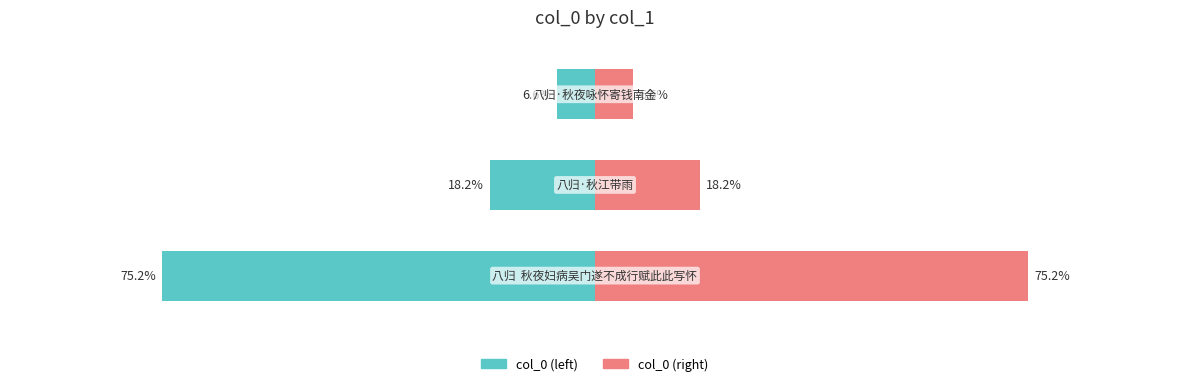

Reading left to right, extract all data points from this chart.

col_0 (left): -75.2	-18.2	-6.6
col_0 (right): 75.2	18.2	6.6